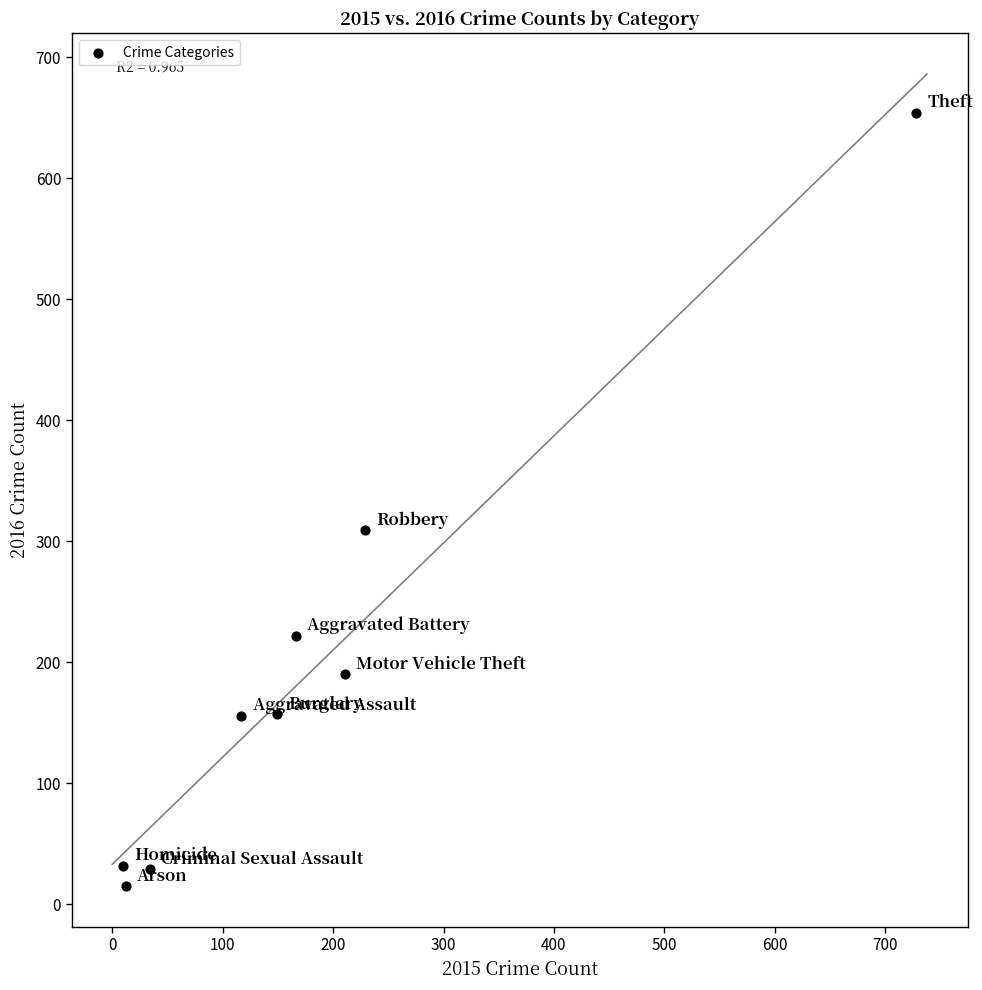

What is the average Y value?

196